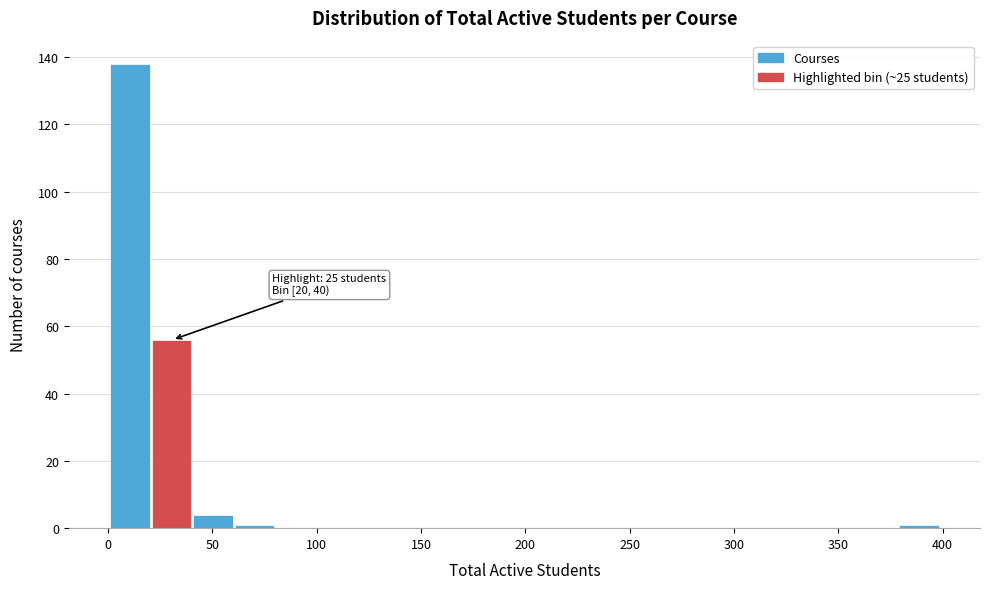

Read against the x-axis, roughly where is the centre of the tallest bar?

10